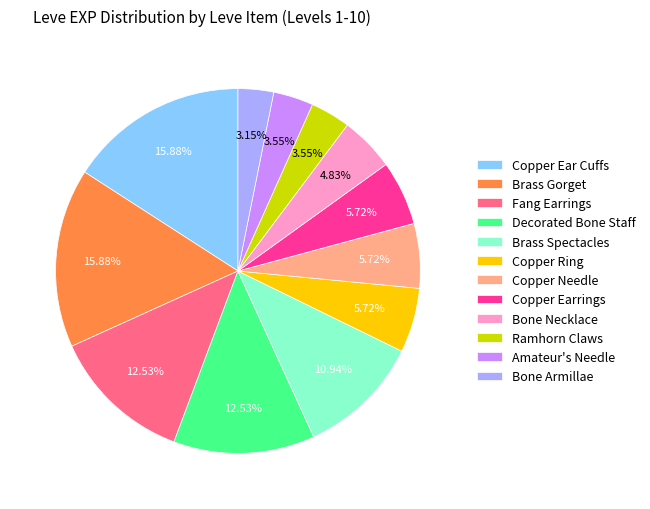

Approximately how many times larger is the value at Bone Necklace compared to Copper Ring?

0.8